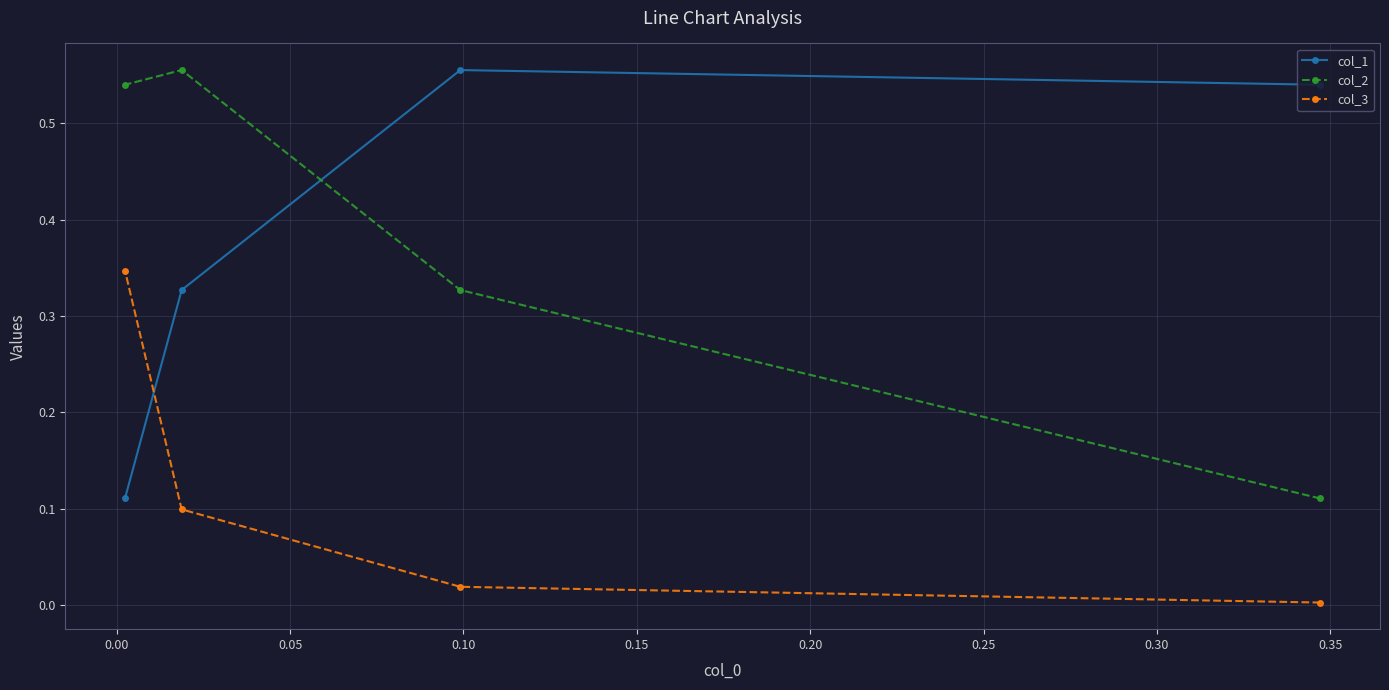

List the series in order of their peak value, highest first.

col_1, col_2, col_3